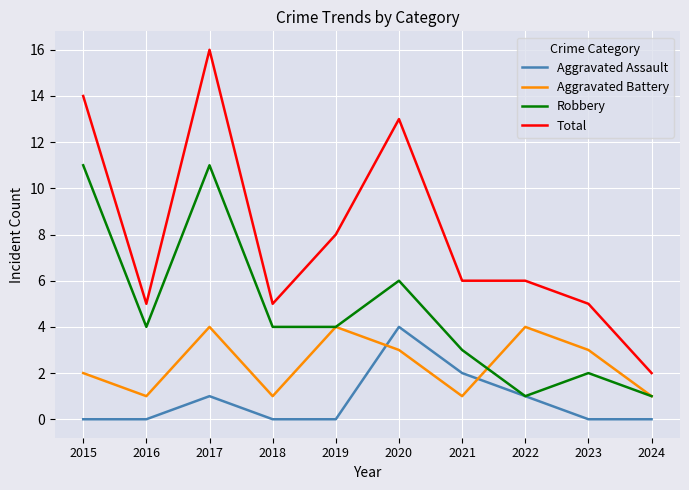

Is this an area chart (filled region under the line)?

No